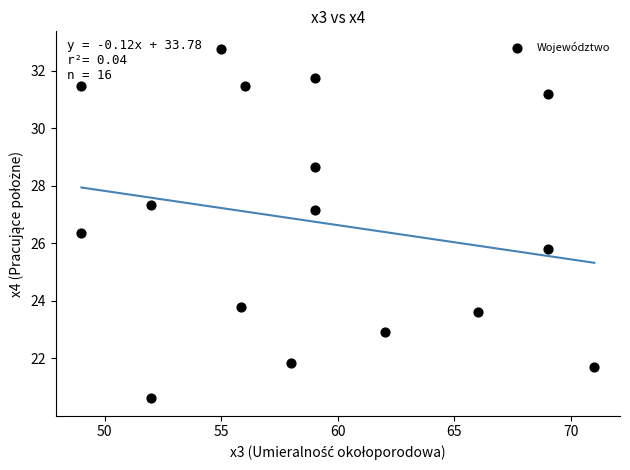

What is the range of X values (max minus min)?

22.0